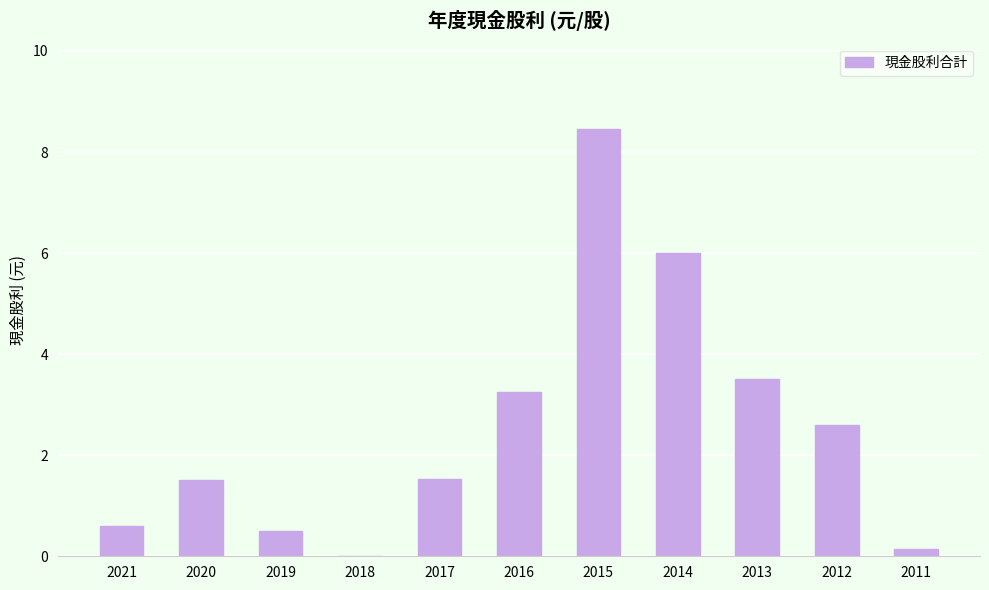

At which category does the chart reach its peak across all series?

2015